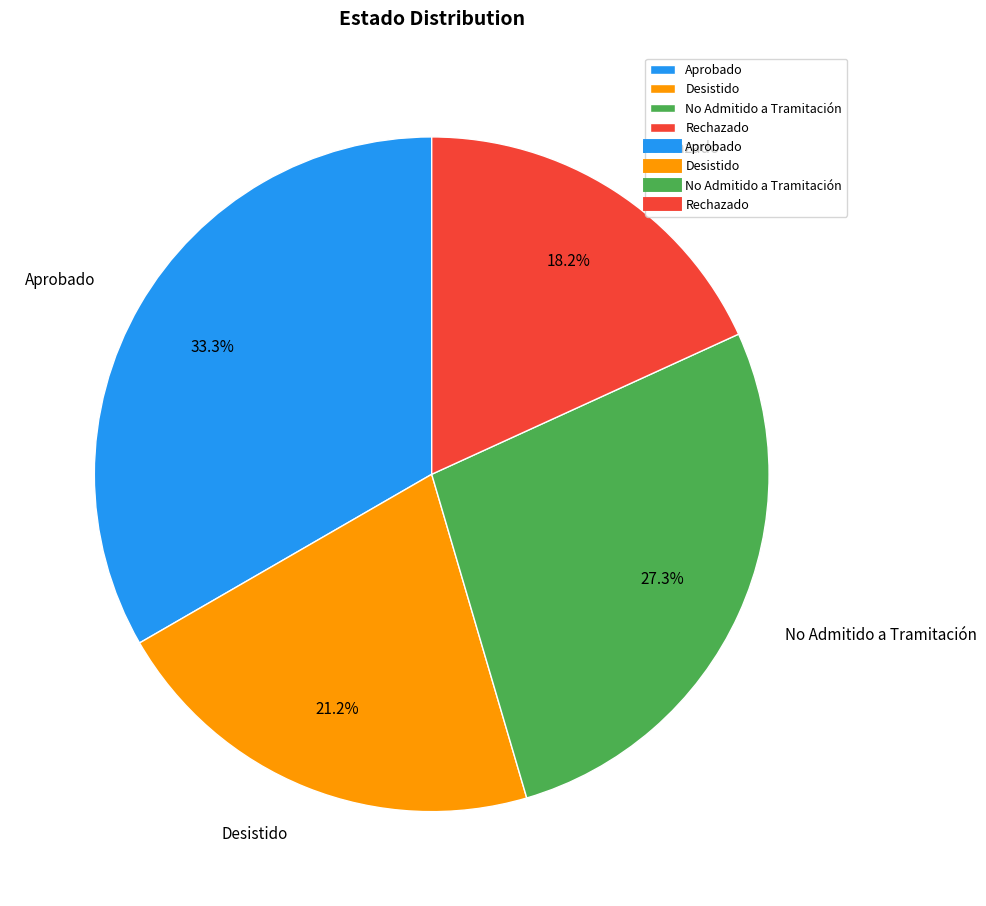

Approximately how many times larger is the value at No Admitido a Tramitación compared to Desistido?

1.3